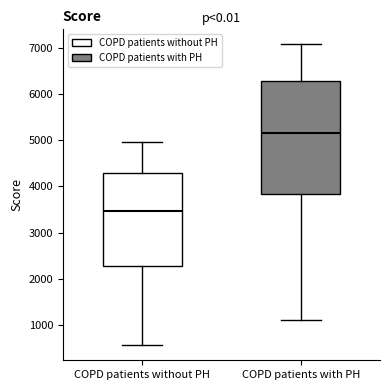

Which box is the tallest, from its lower edge to its upper edge?

COPD patients with PH